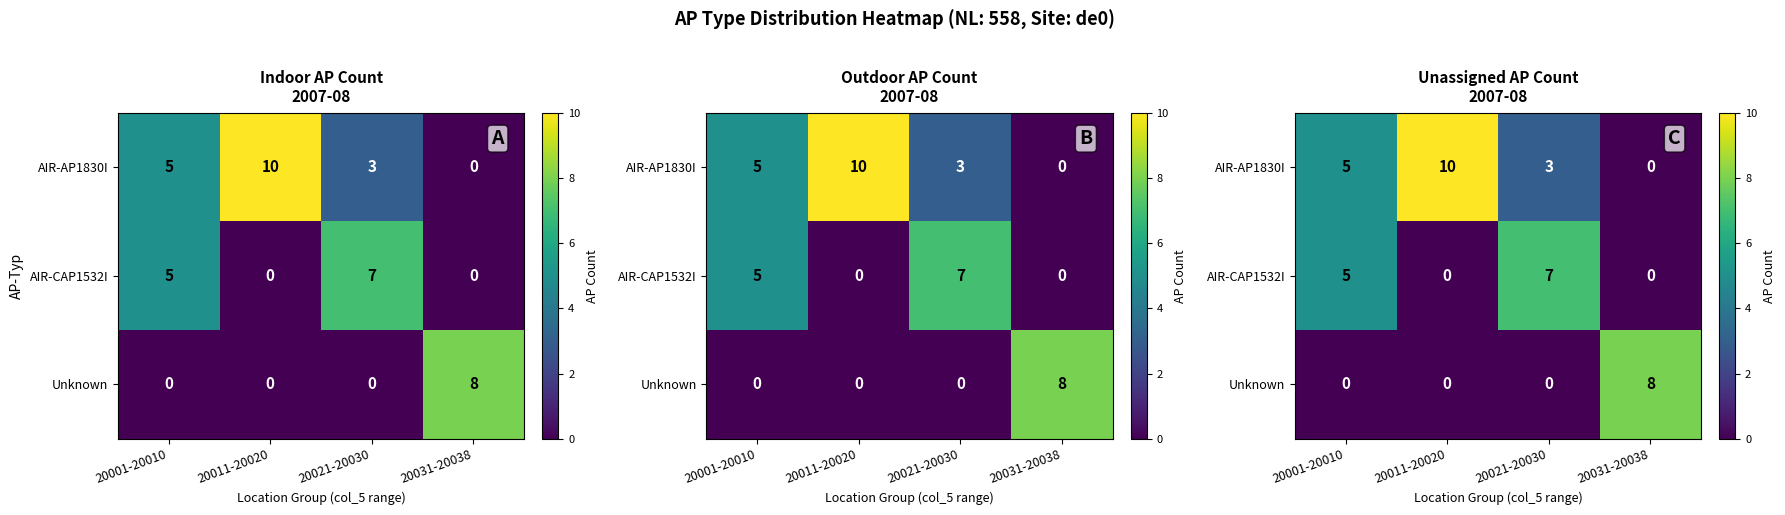

Count the number of categories in the chart.

4